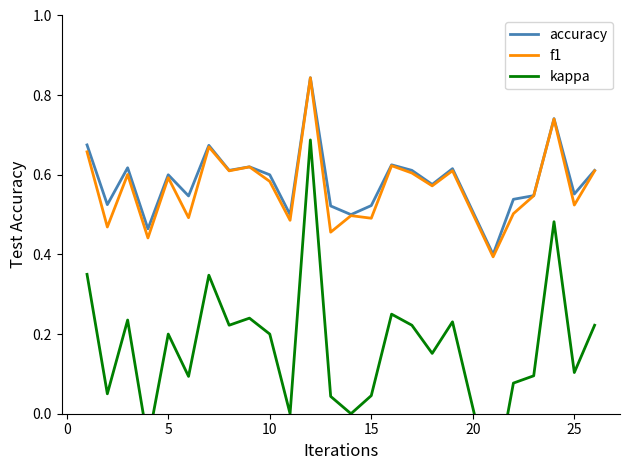

Is it true that f1 equals 0.7 at 15?

False